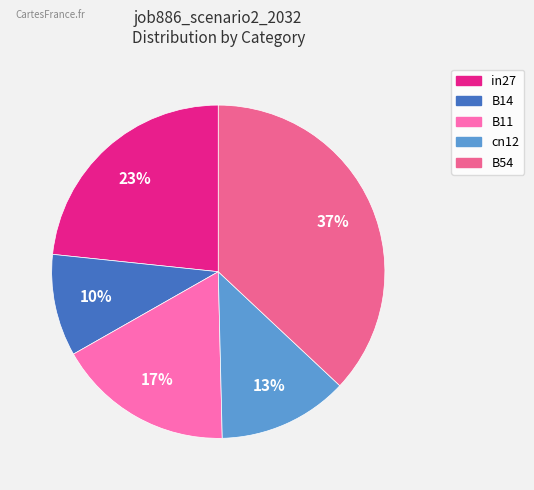

Which slice is the largest?

B54